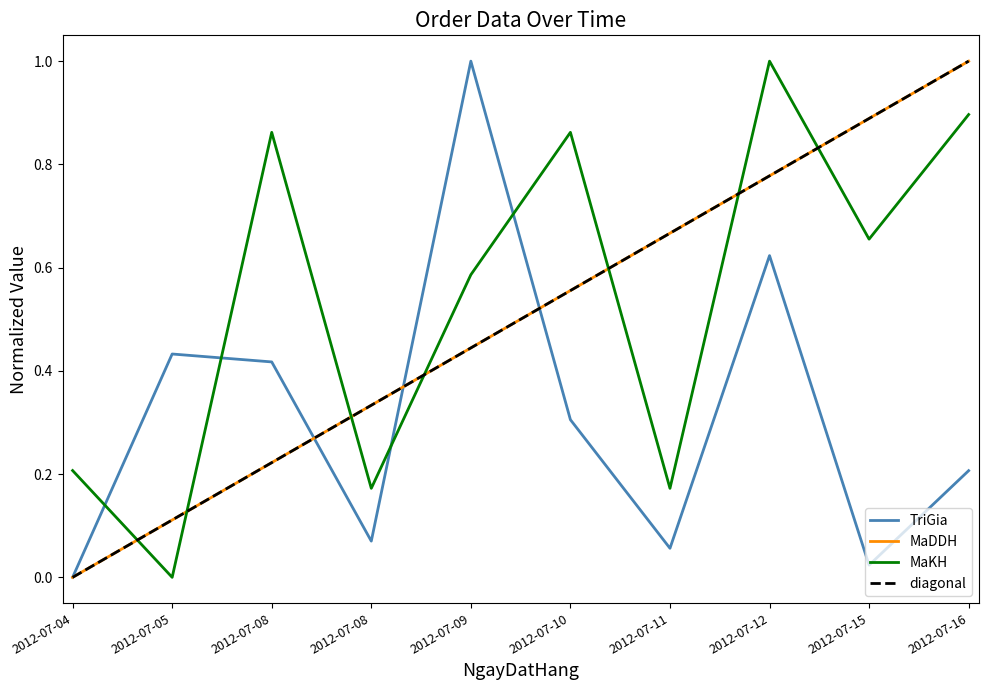

What is the value of the MaDDH point at the 5th from the left?

0.4